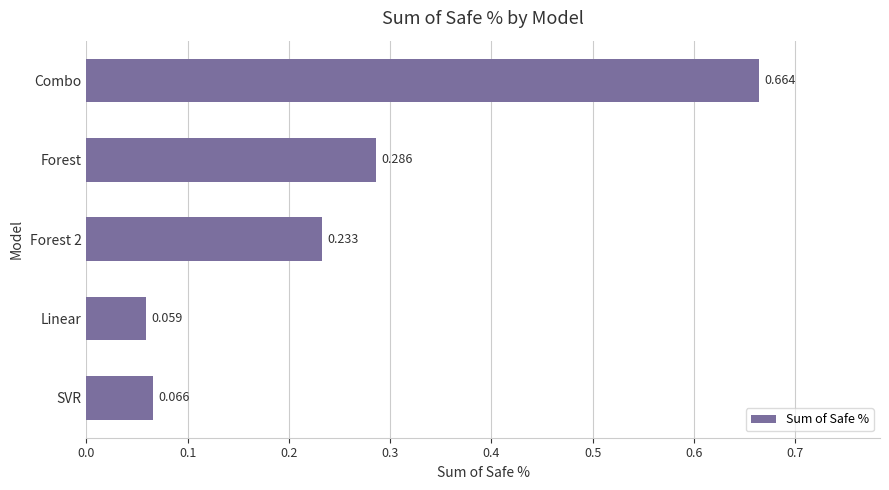

What is the difference between the maximum and minimum values?

0.6